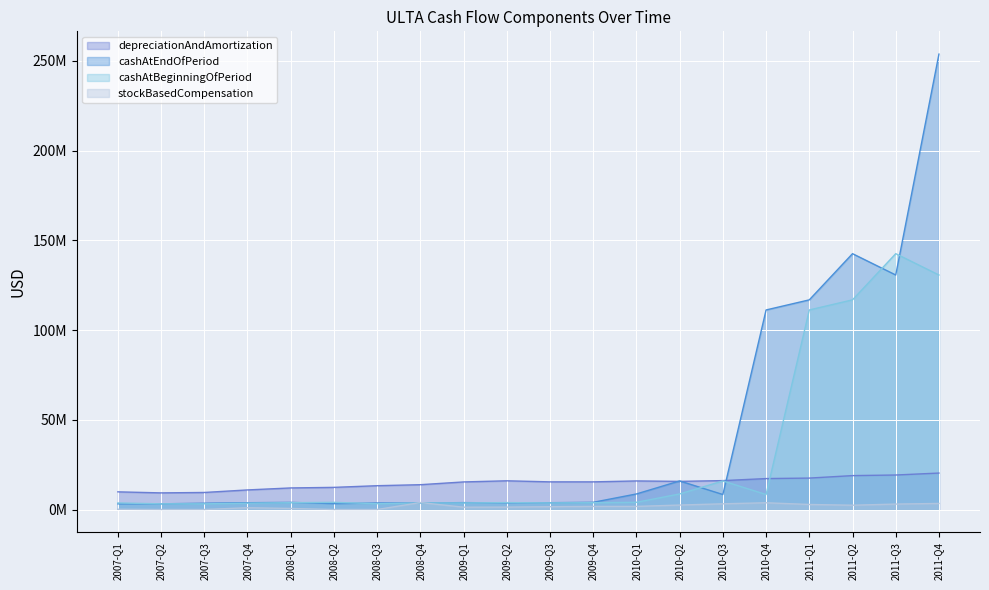

How many positive values does the stockBasedCompensation series have?

16